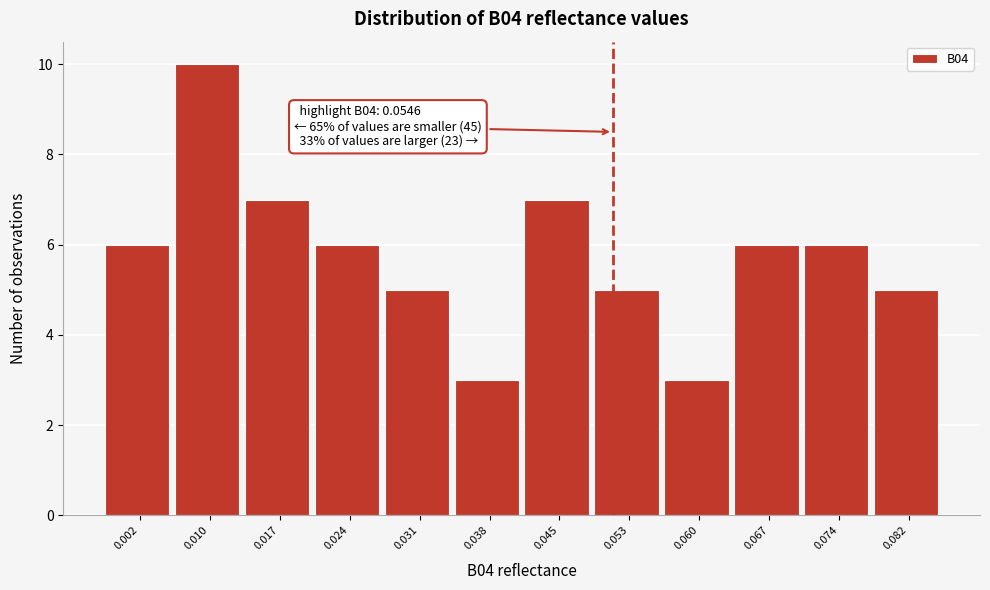

Reading left to right, list all the values displayed in this chart.

6	10	7	6	5	3	7	5	3	6	6	5